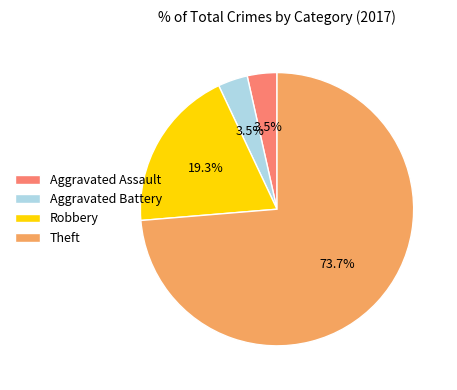

To the nearest percent, what is the difference between the largest and smallest slice percentages?

70%